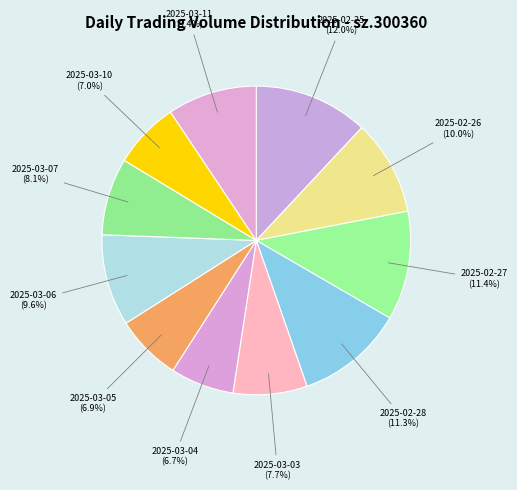

Do 2025-03-04 and 2025-02-27 together represent more than half of the pie?

No